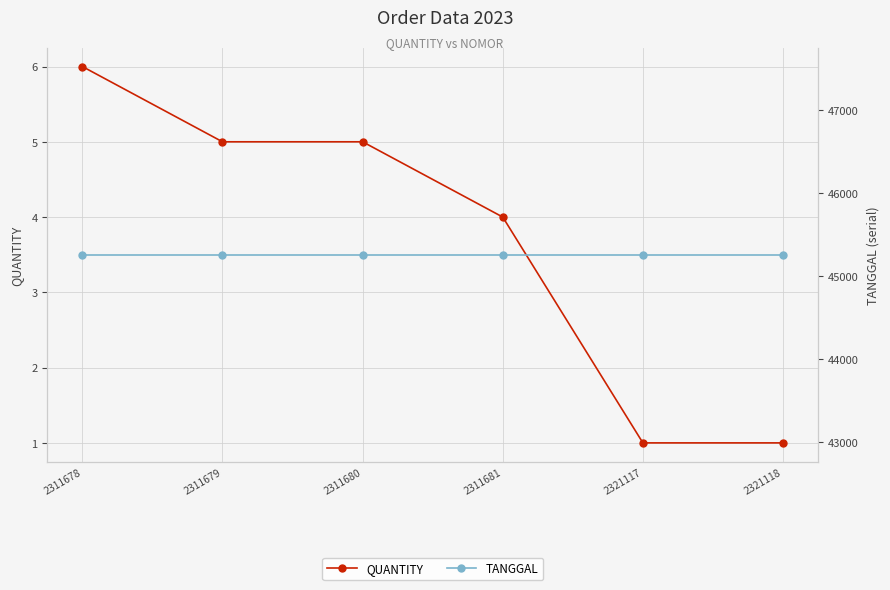

Reading right to left, what are all the values shown in this chart?

quantity: 2321118=1	2321117=1	2311681=4	2311680=5	2311679=5	2311678=6
tanggal: 2321118=45258	2321117=45258	2311681=45258	2311680=45258	2311679=45258	2311678=45258